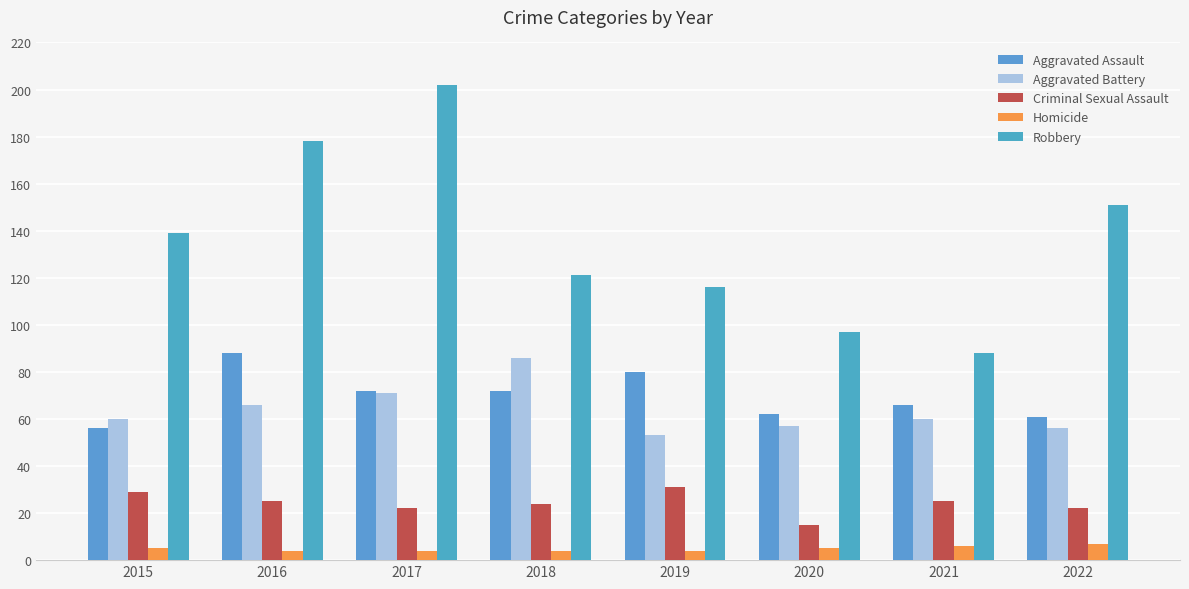

What is the difference between the Homicide values at 2022 and 2021?

1